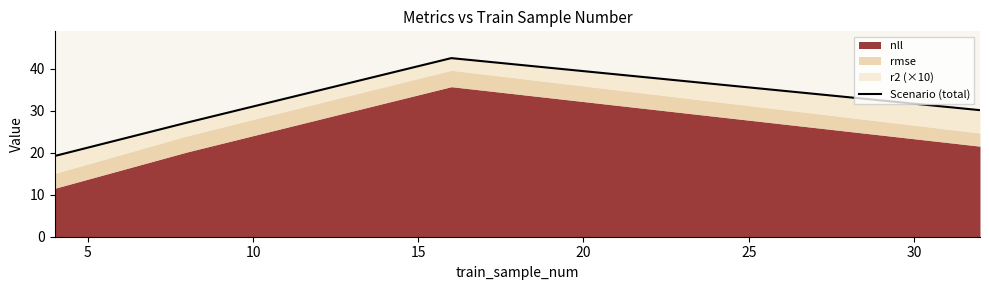

Is it true that the value at 5 is 14.6?

False